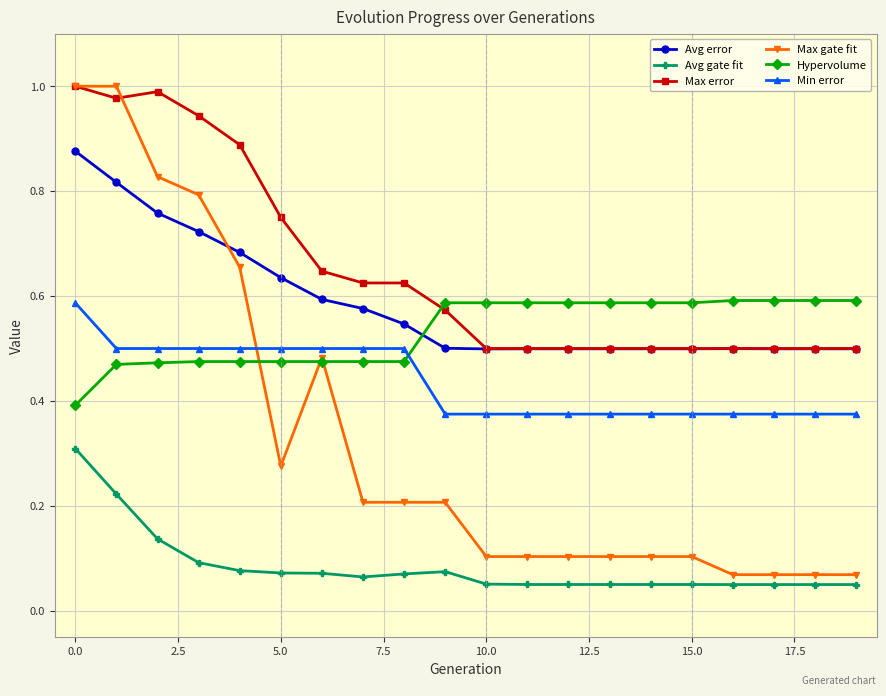

True or false: Avg error and Avg gate fit cross at least once.

False